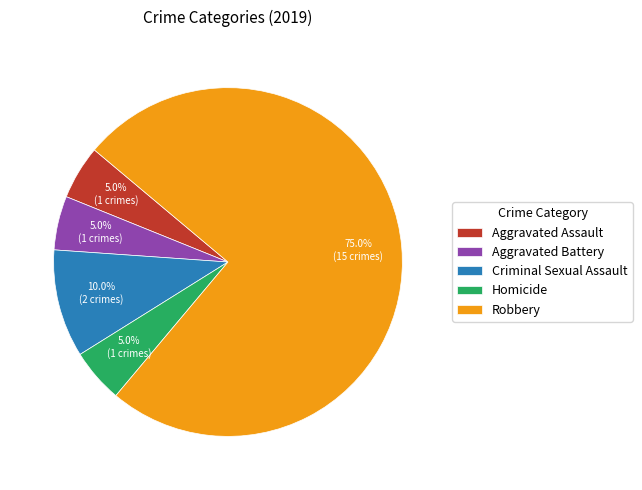

Approximately how many times larger is the value at Robbery compared to Aggravated Battery?

15.0